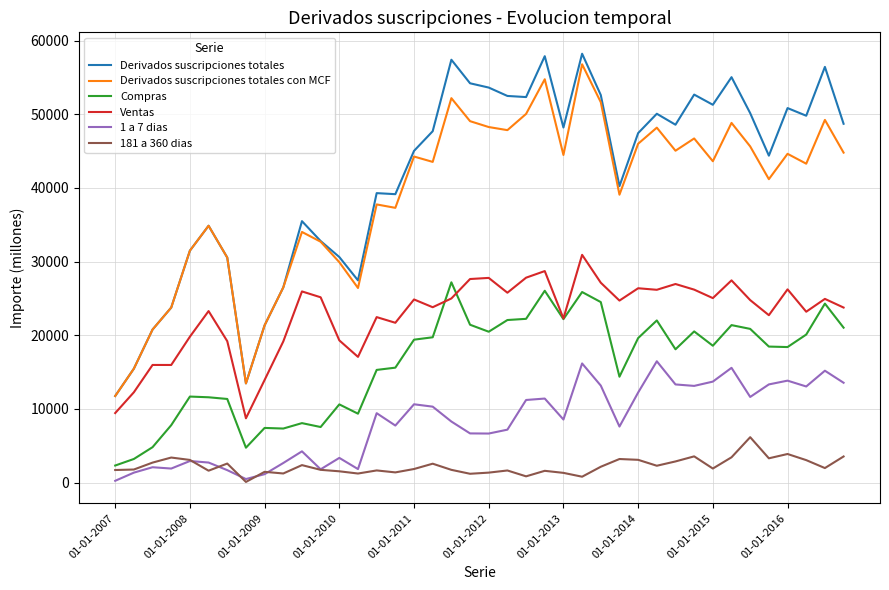

Which series has the widest spread of values?

Derivados suscripciones totales